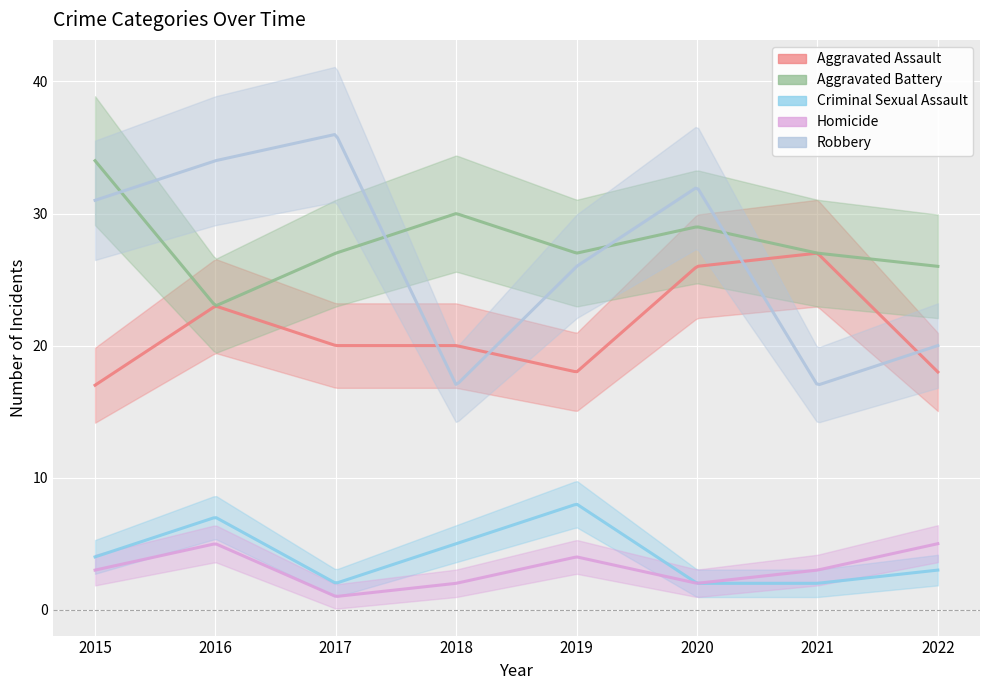

True or false: Aggravated Battery and Homicide cross at least once.

False